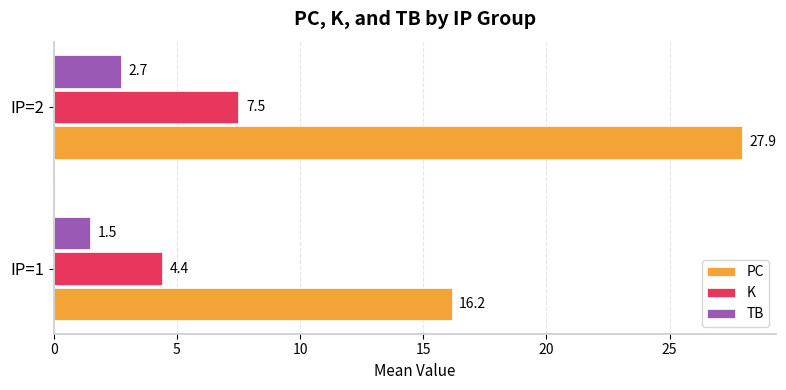

What is the difference between the highest and lowest values at IP=2?

25.2